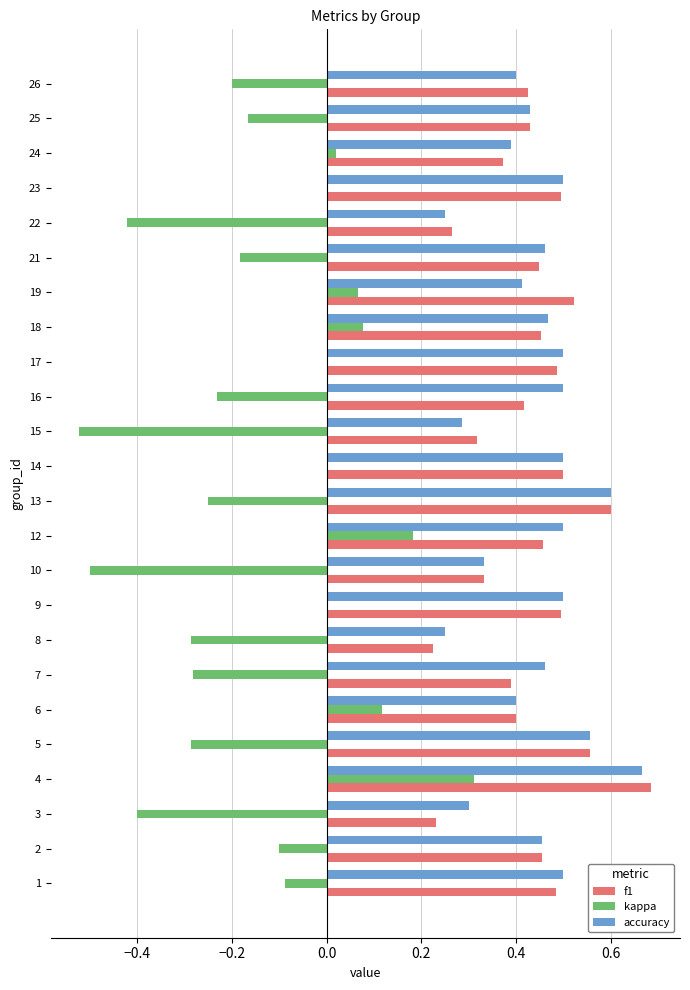

The accuracy series shows 0.5 at 1. True or false?

True